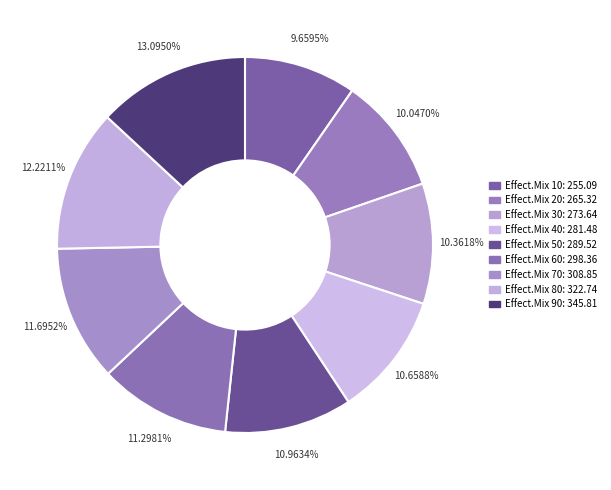

How many slices are in this pie chart?

9